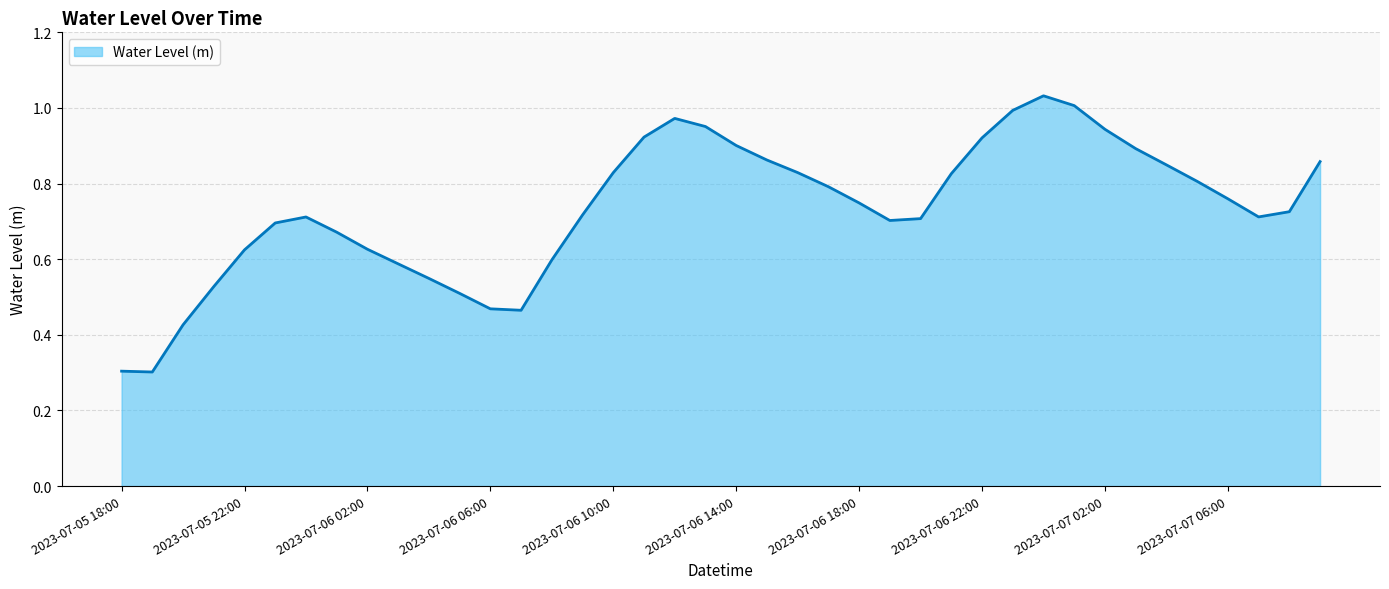

What is the smallest value displayed?

0.3